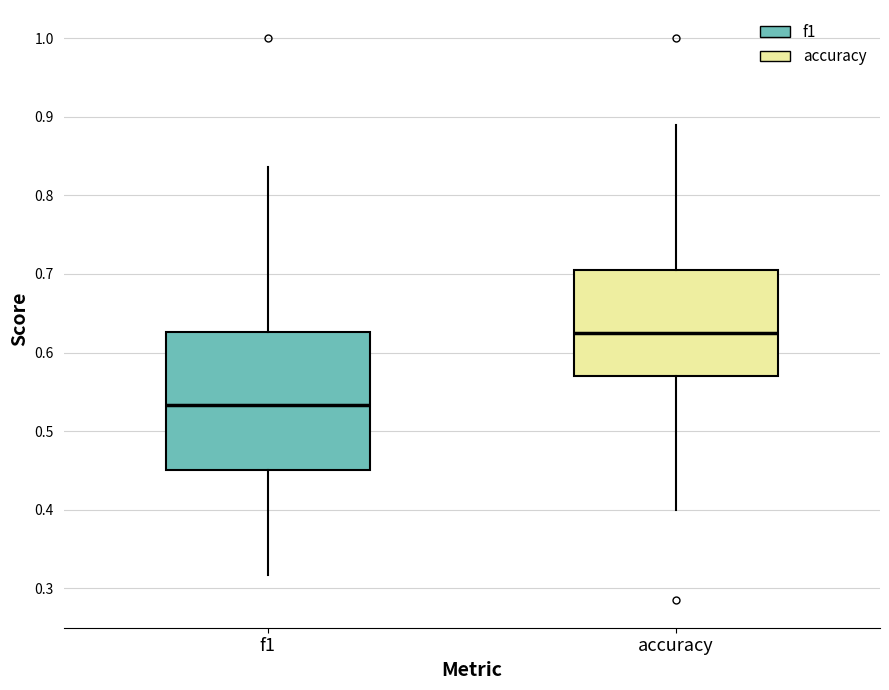

Which box's median line is the lowest?

f1